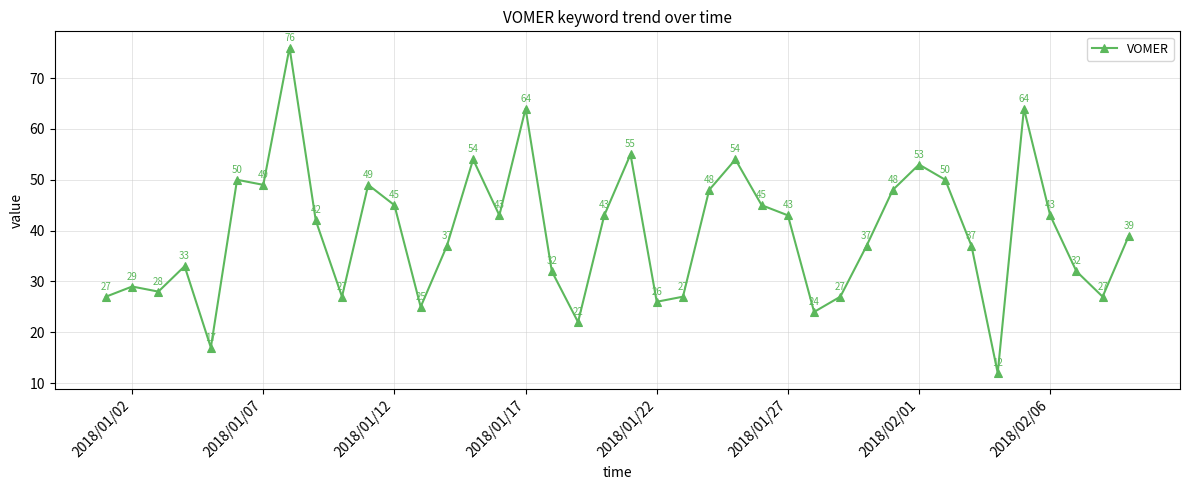

What is the value of the 15th point from the left?

54